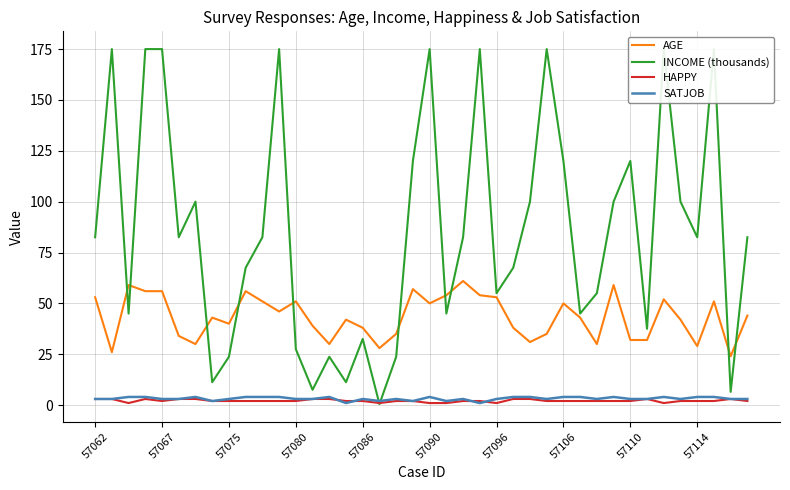

The AGE series shows 50 at 57090. True or false?

True